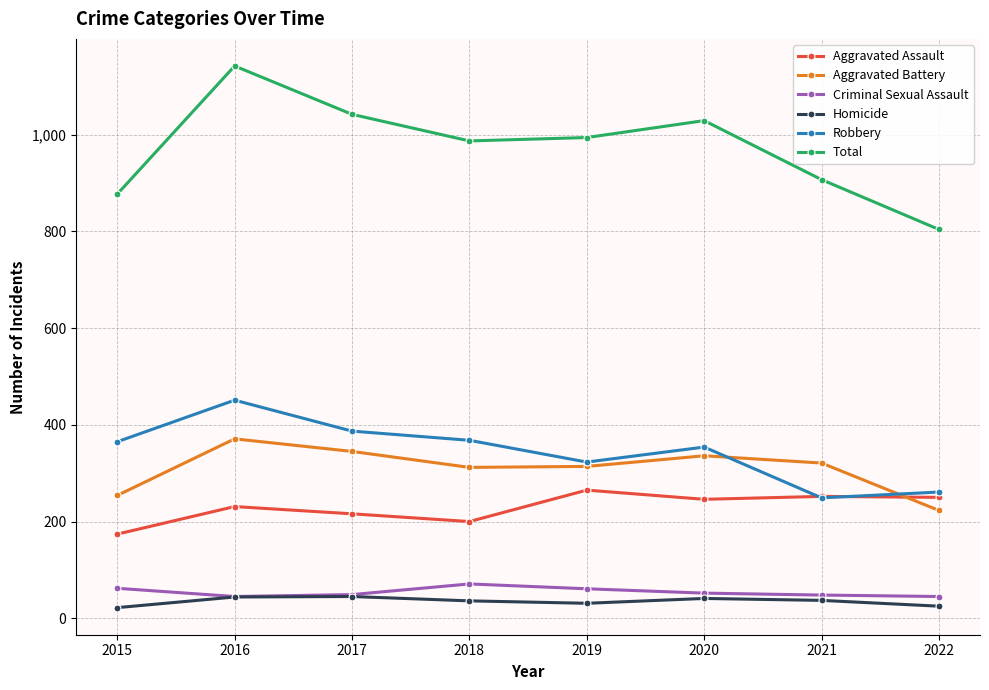

At which category is the sum across all series the highest?

2016